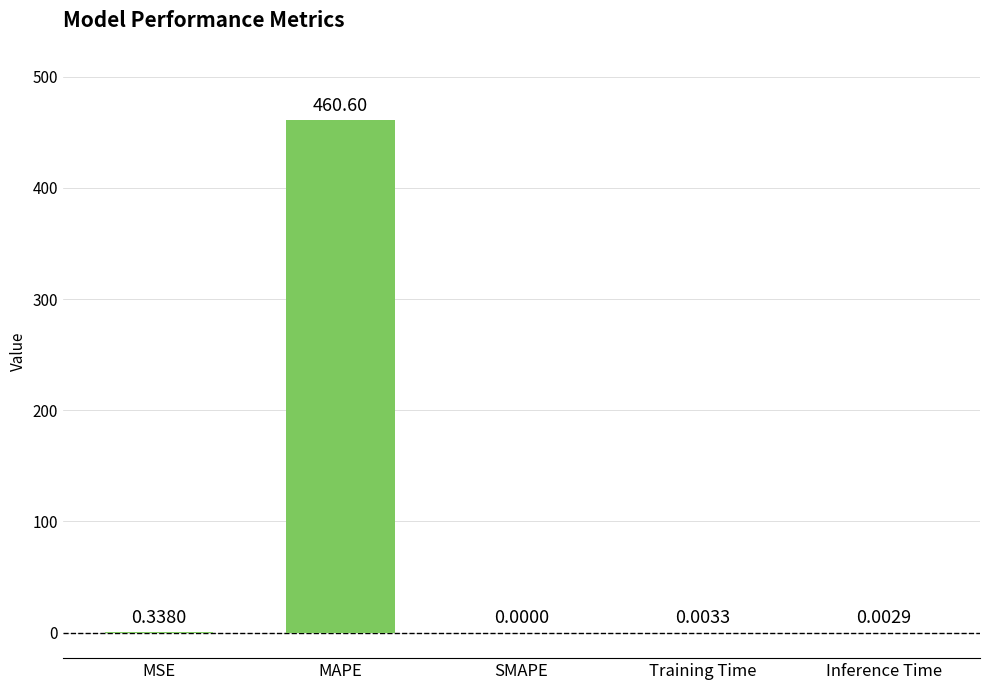

Does the chart contain stacked bars?

No